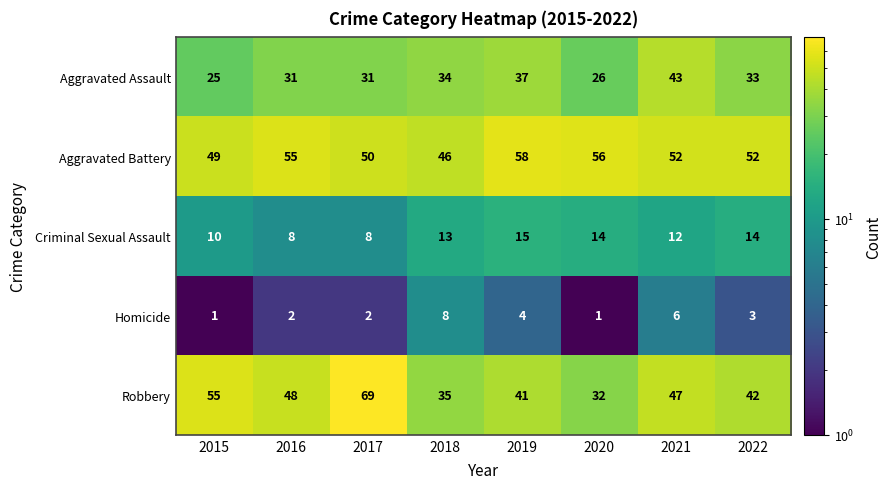

The Aggravated Assault series shows 45 at 2016. True or false?

False